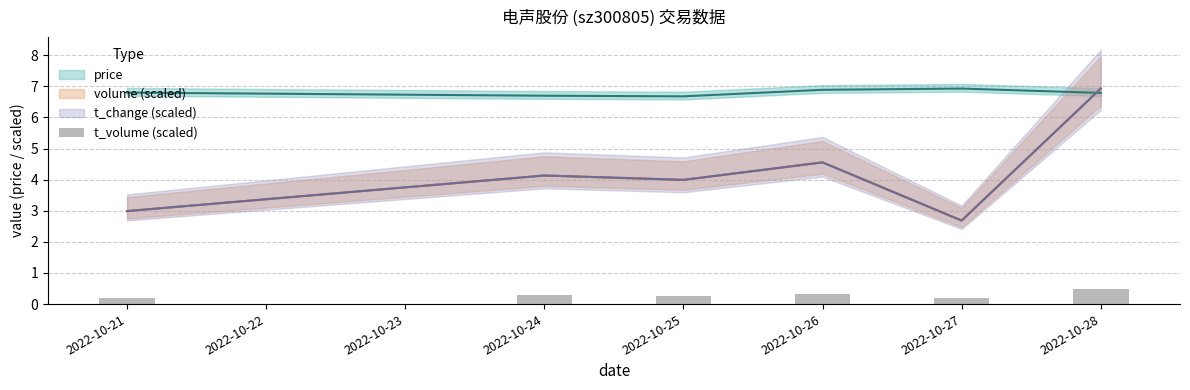

Reading left to right, what are all the values shown in this chart?

0.2	0.3	0.3	0.3	0.2	0.5